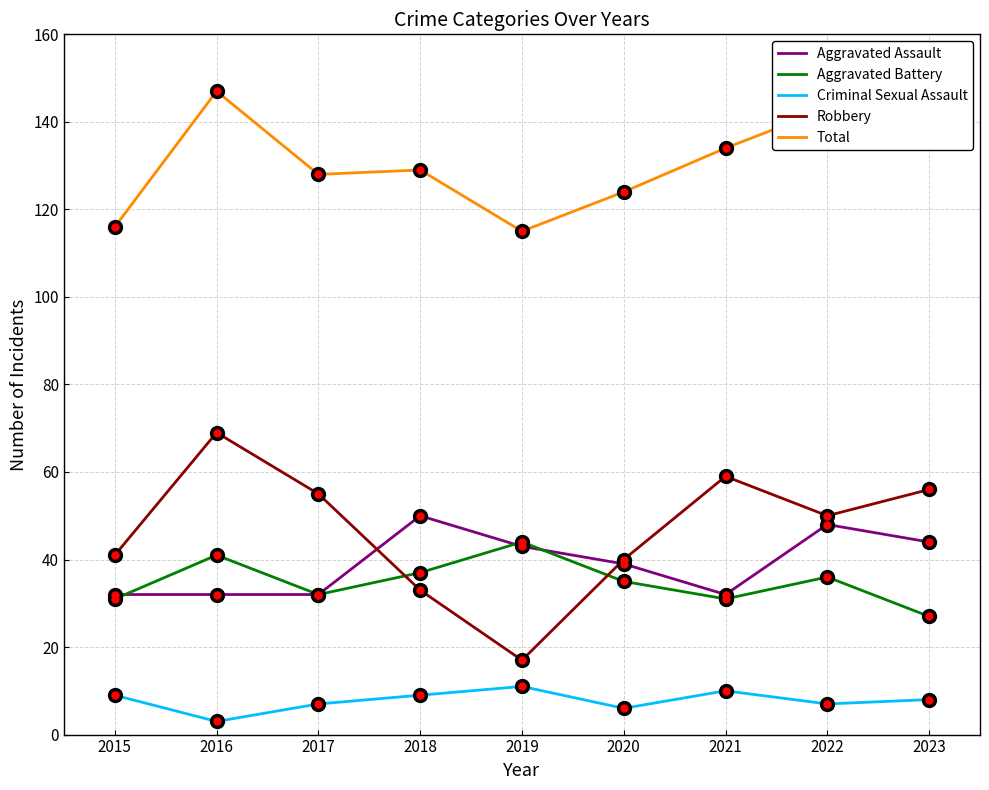

At which category does the chart reach its peak across all series?

2016